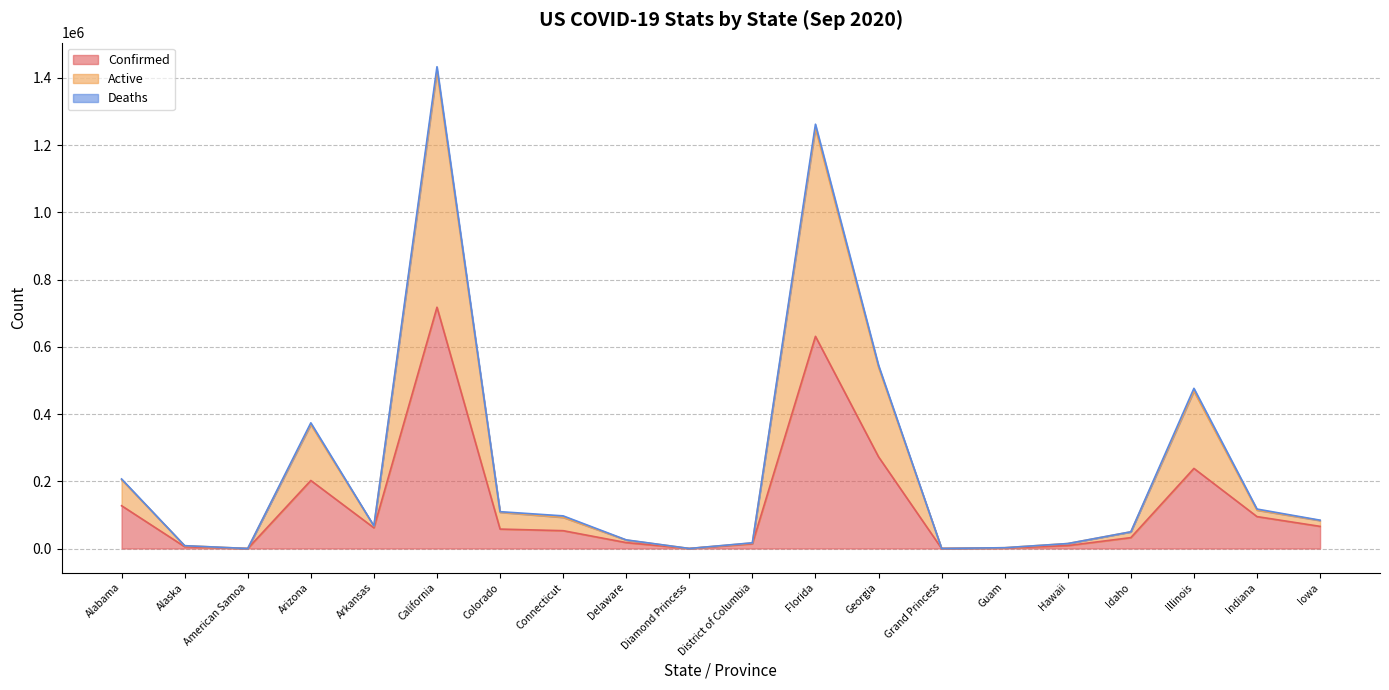

What is the label of the 2nd point from the right?

Indiana